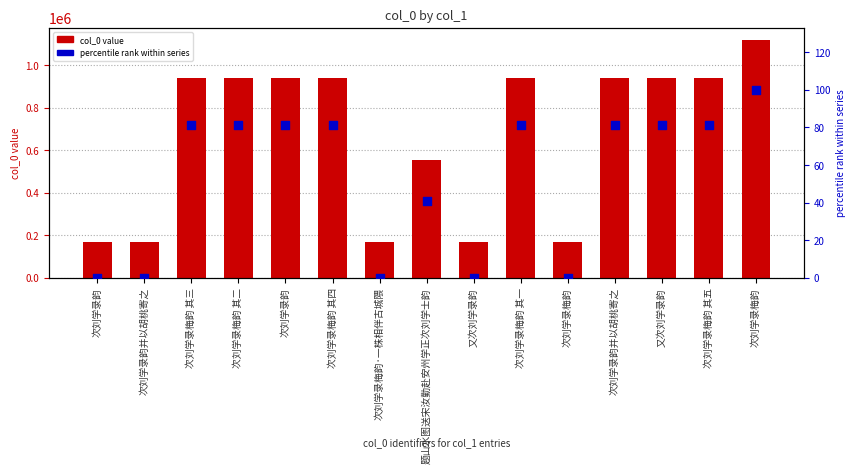

Which series reaches the maximum Y coordinate?

col_0